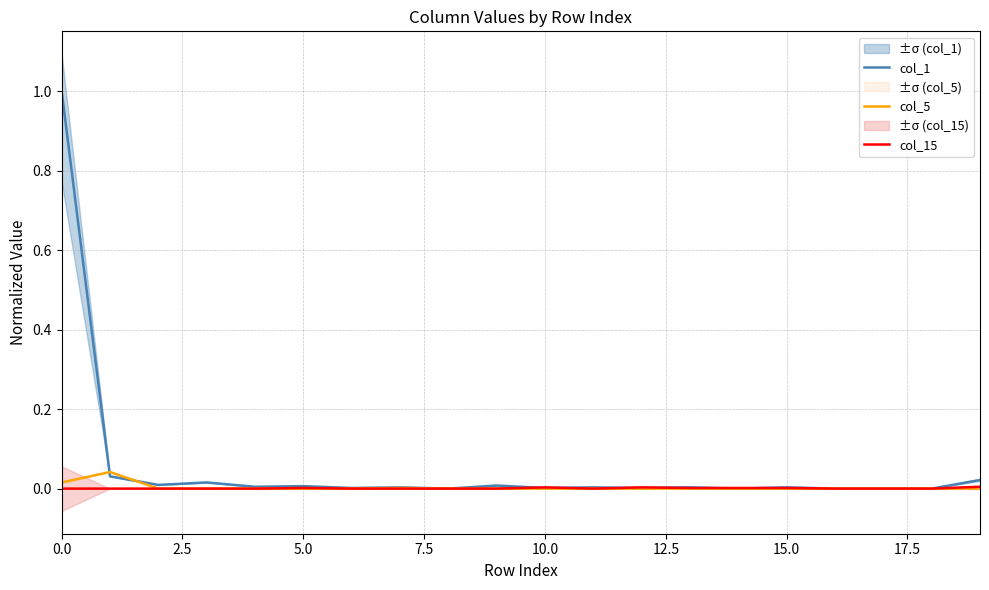

True or false: col_5 has a value of 0.0 at 15.0.

True